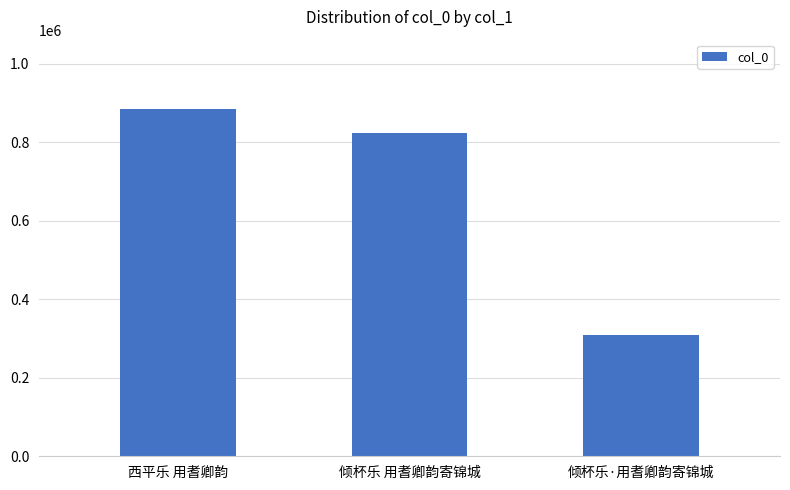

Count the number of data series in this chart.

1